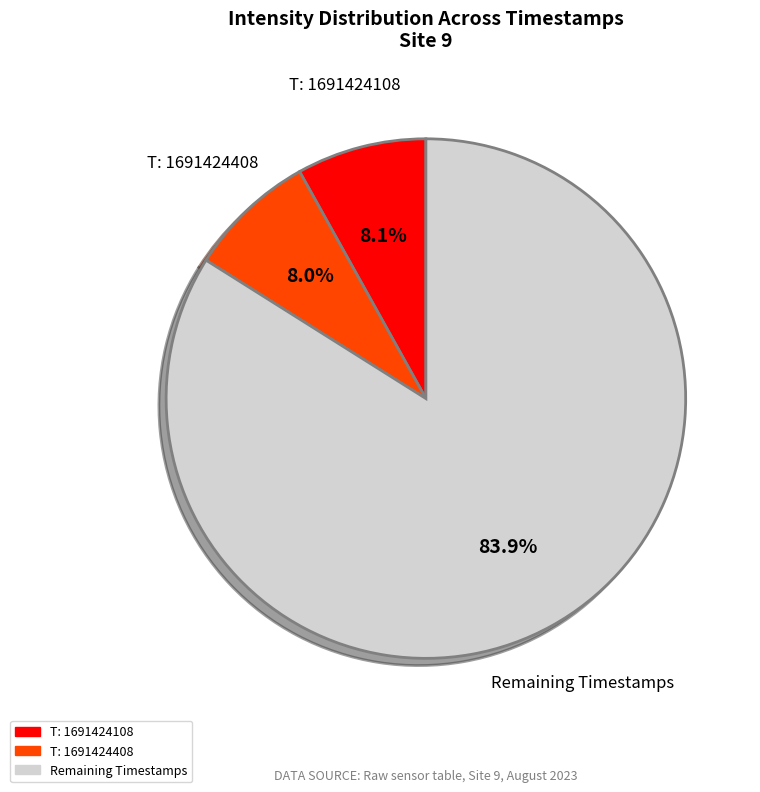

How many slices are in this pie chart?

3